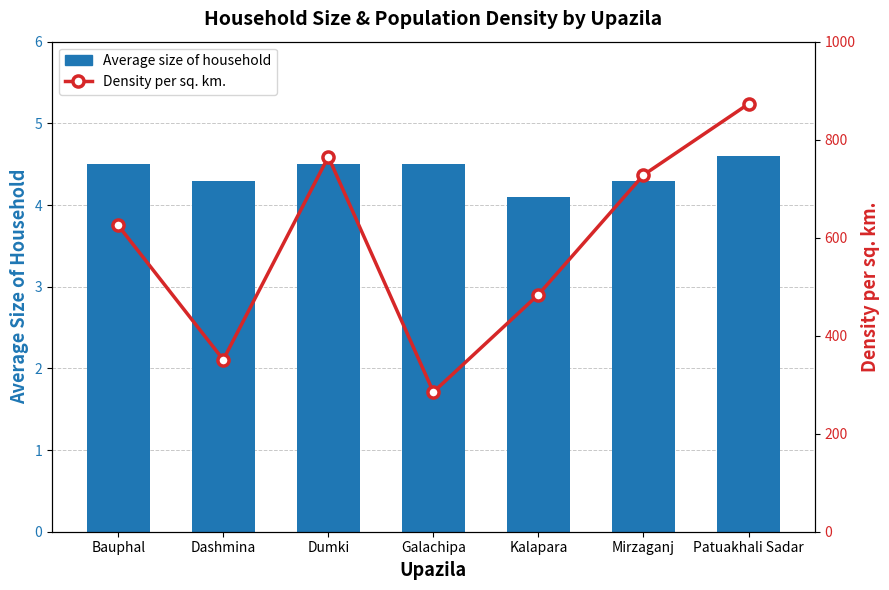

Reading left to right, list all the values displayed in this chart.

Average size of household: 4.5	4.3	4.5	4.5	4.1	4.3	4.6
Density per sq. km.: 625.0	351.0	765.0	285.0	484.0	728.0	873.0